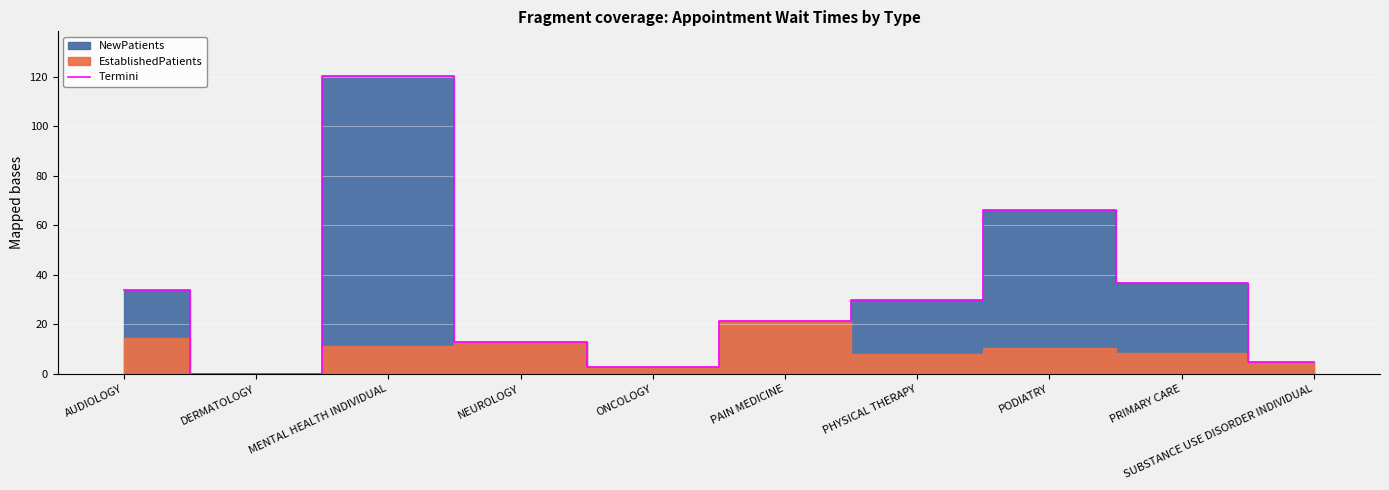

What is the maximum value shown in the chart?

120.2